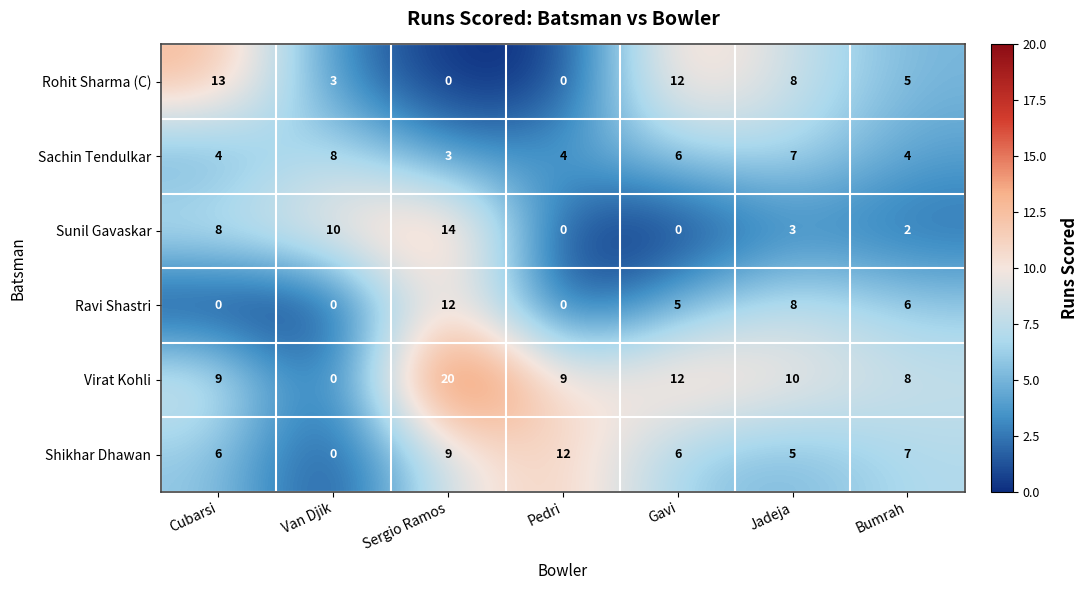

Where does the Rohit Sharma (C) series first go above 5?

Cubarsi